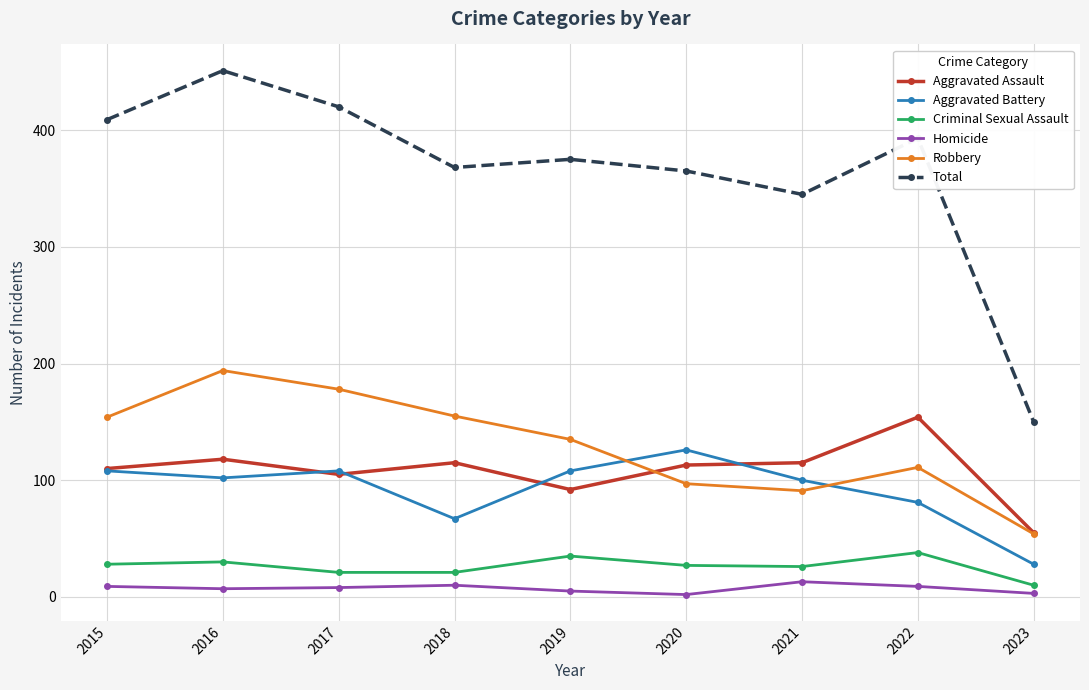

What is the difference between the maximum and minimum values in the Robbery series?

140